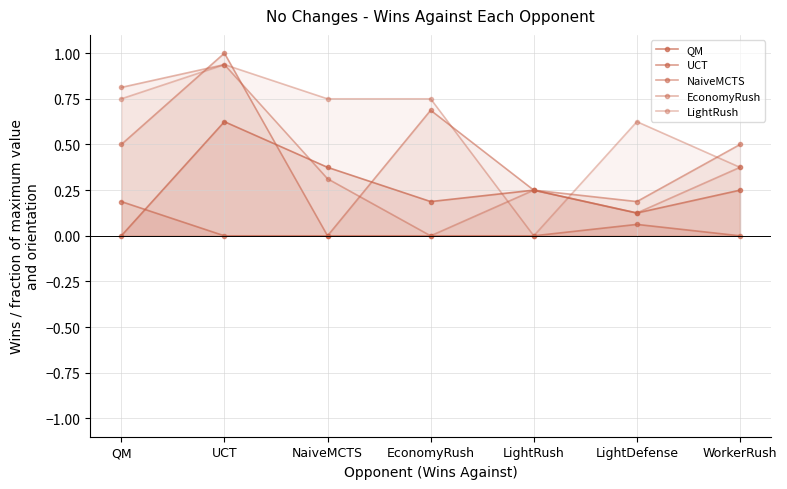

At which category does UCT reach its first local peak?

LightDefense